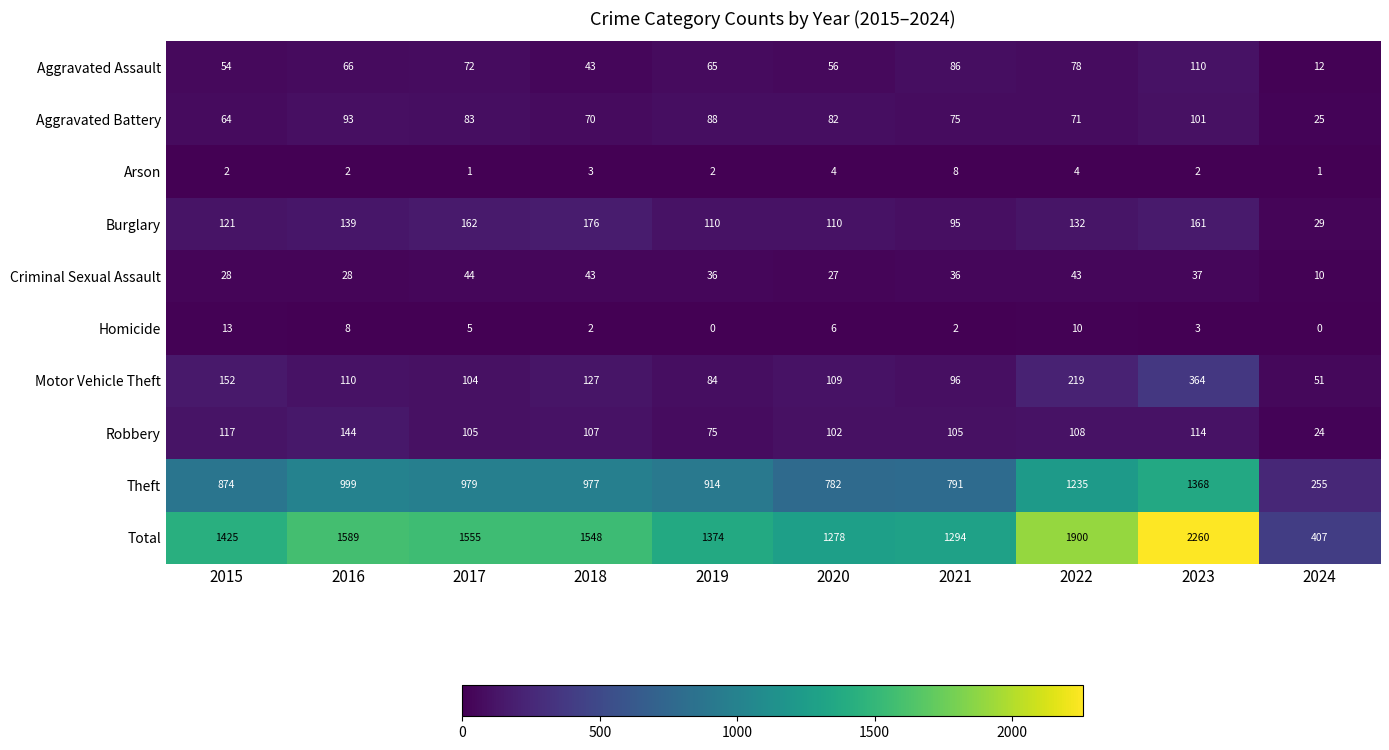

The Robbery series shows 105 at 2021. True or false?

True